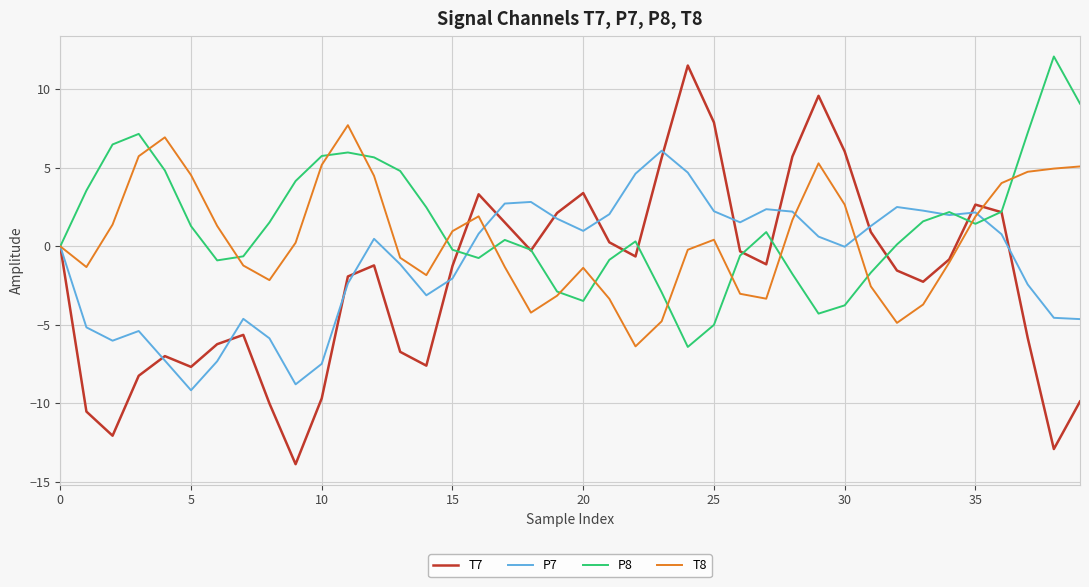

What is the highest value of the P7 series?

6.1